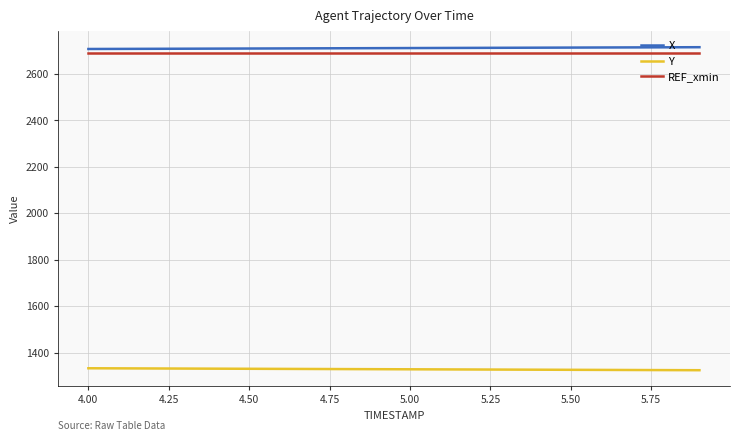

True or false: REF_xmin and X cross at least once.

False